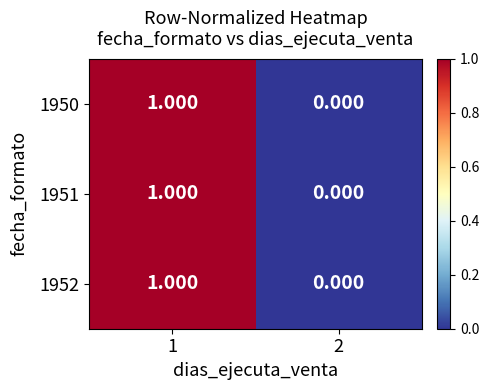

At which category is the sum across all series the highest?

1